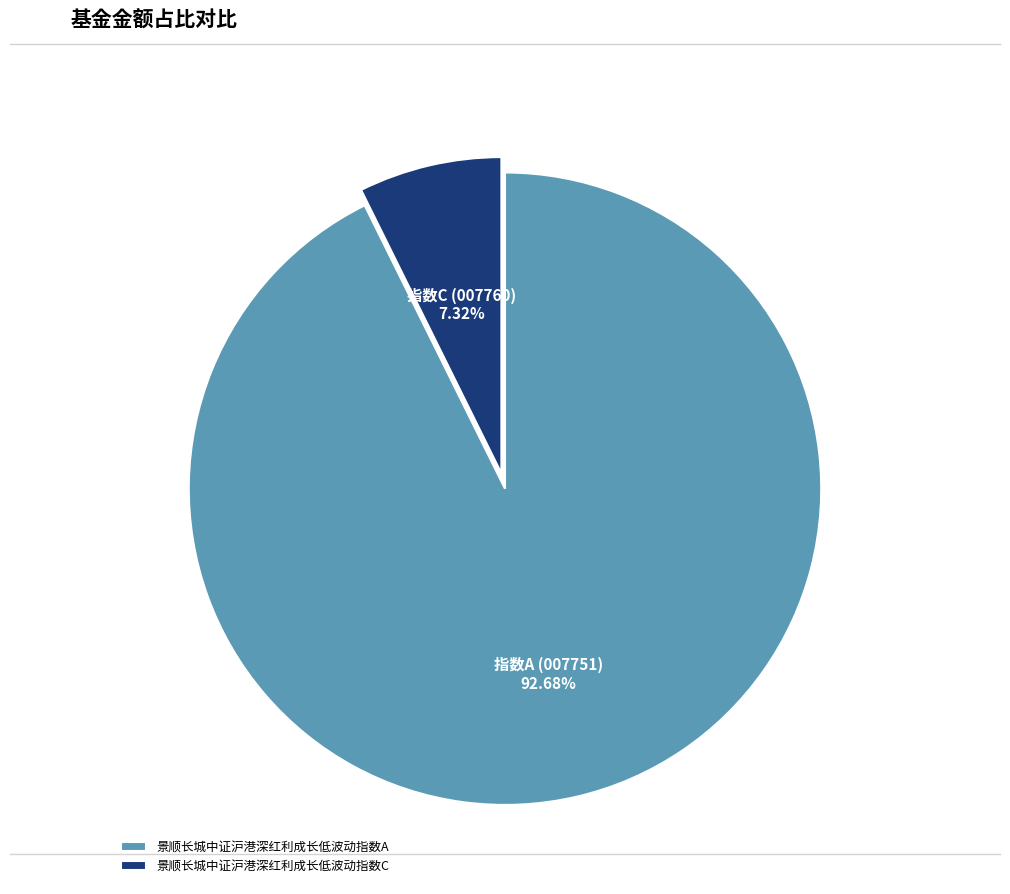

What portion of the pie excludes 景顺长城中证沪港深红利成长低波动指数A?

7.3%